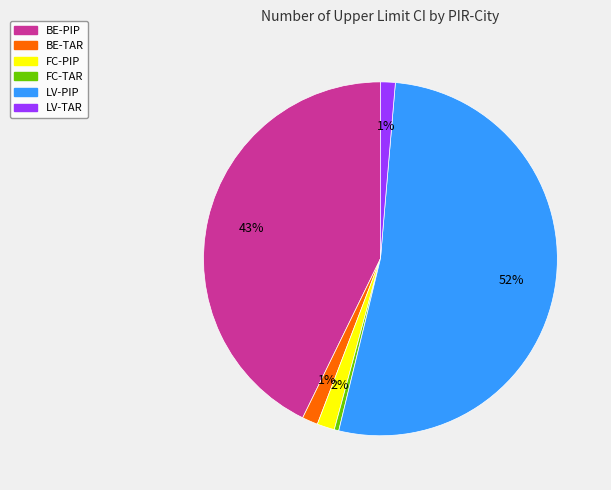

To the nearest percent, what portion does FC-PIP represent?

2%